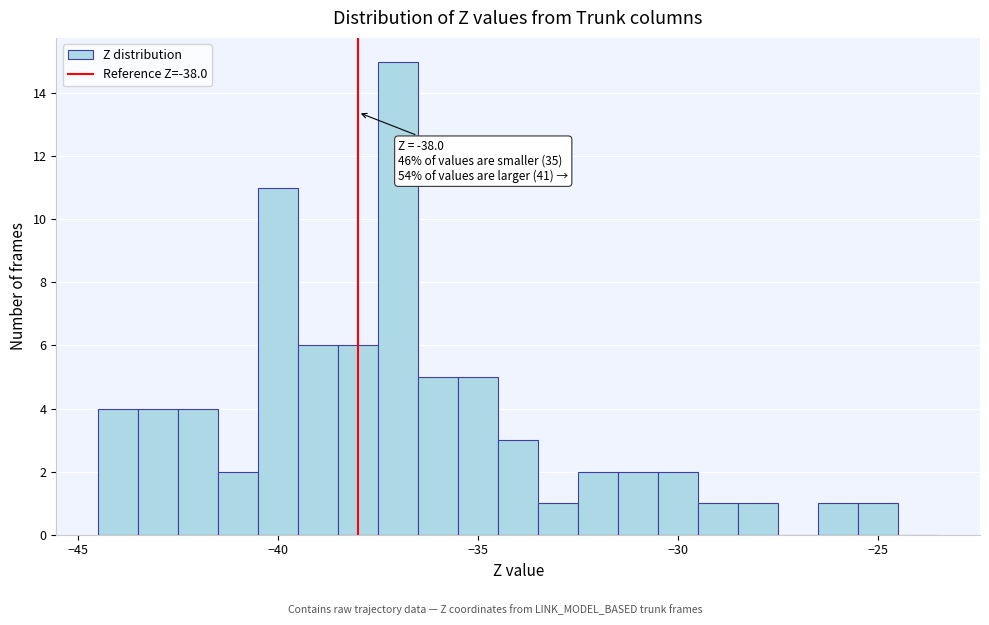

Around what value on the x-axis is the tallest bar? Give the approximate position of its centre, as read against the axis.

-37.0